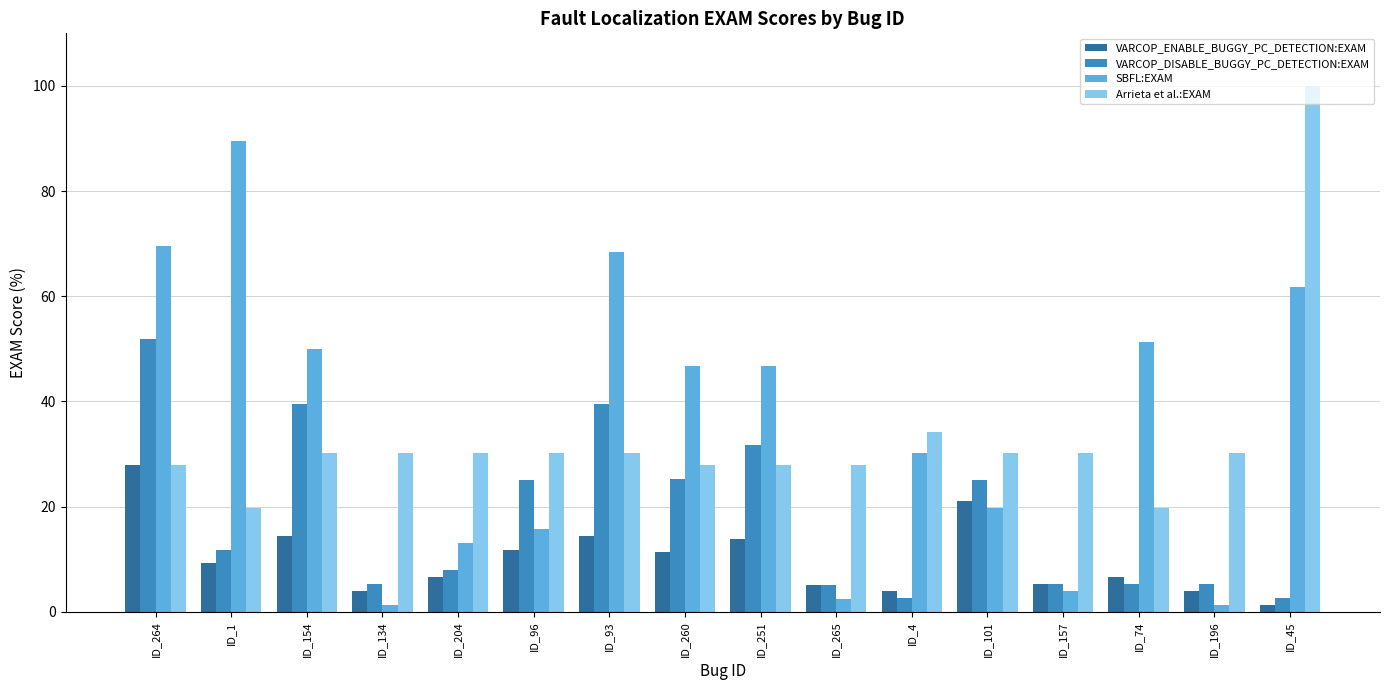

What is the label of the 13th bar from the left?

ID_157